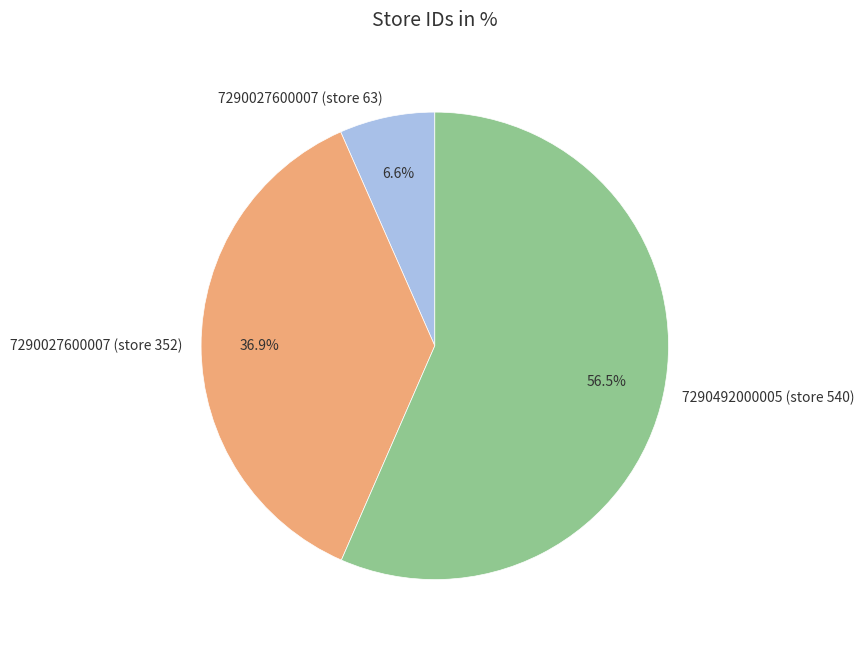

To the nearest percent, what is the difference between the 7290027600007 (store 352) and 7290492000005 (store 540) slice percentages?

20%